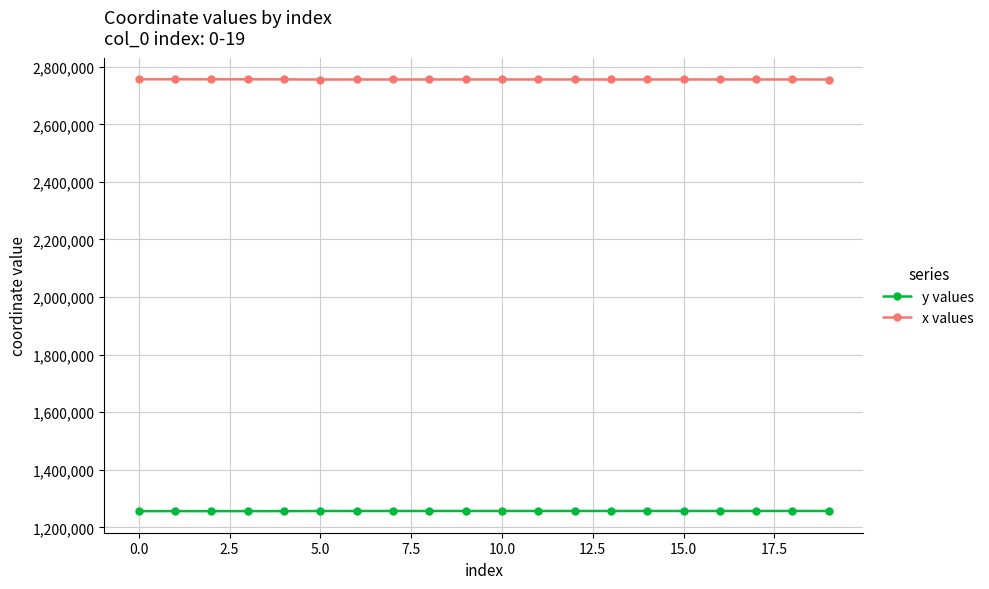

At how many categories does at least one series exceed 1975739?

20